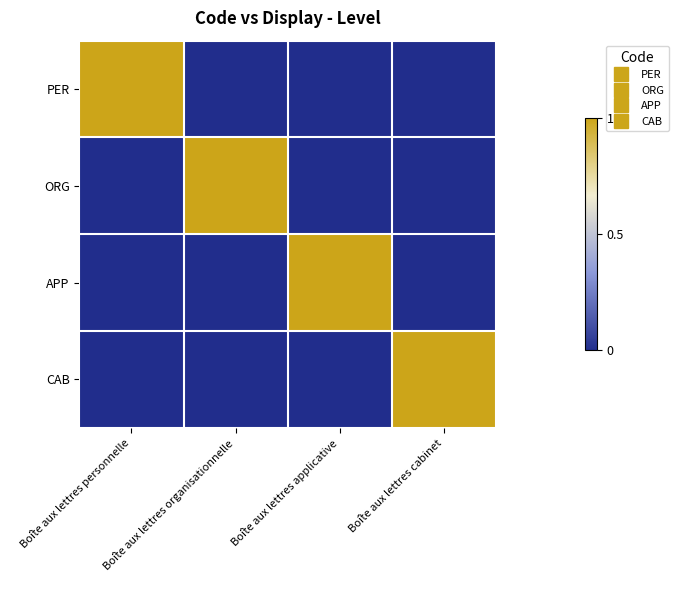

At which category is the sum across all series the highest?

Boîte aux lettres personnelle